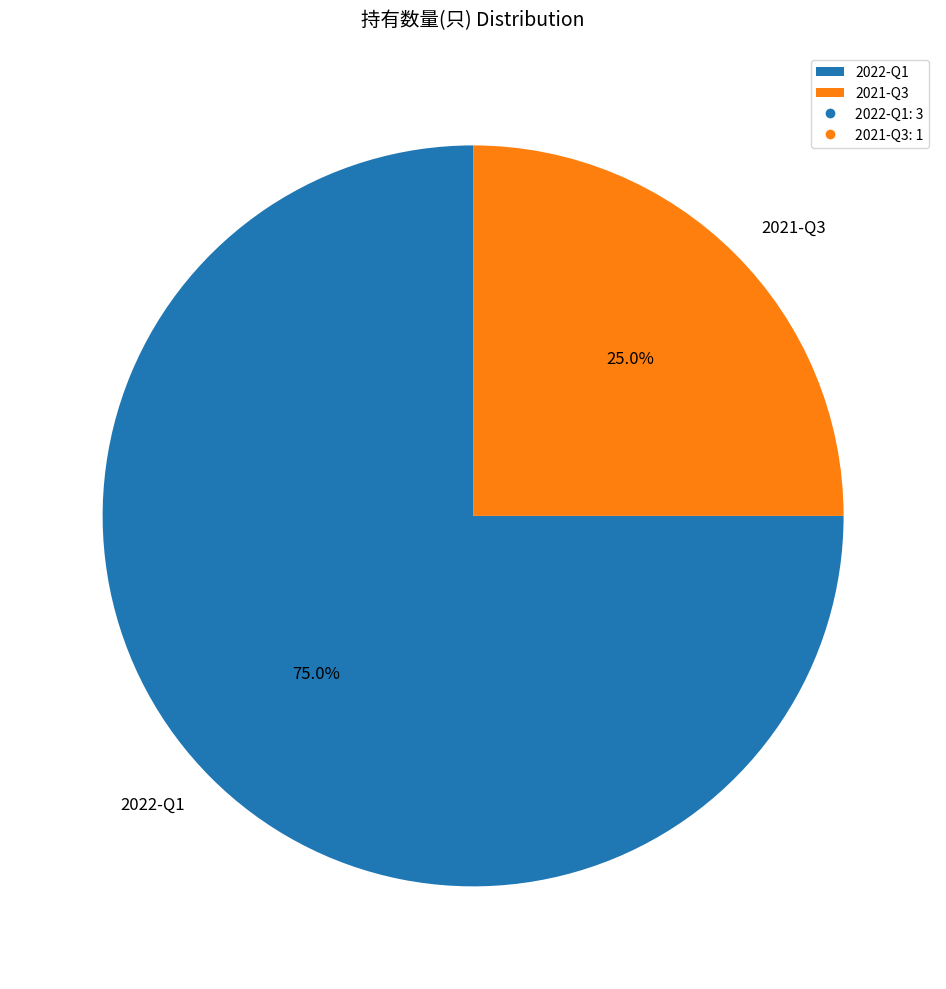

What is the largest slice in the pie chart?

2022-Q1